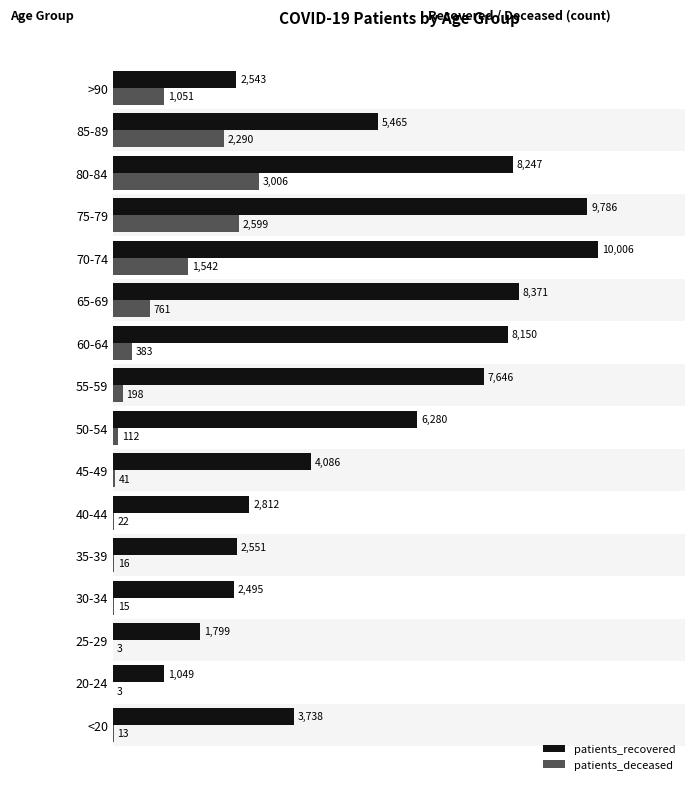

At which label does patients_deceased reach its peak?

80-84